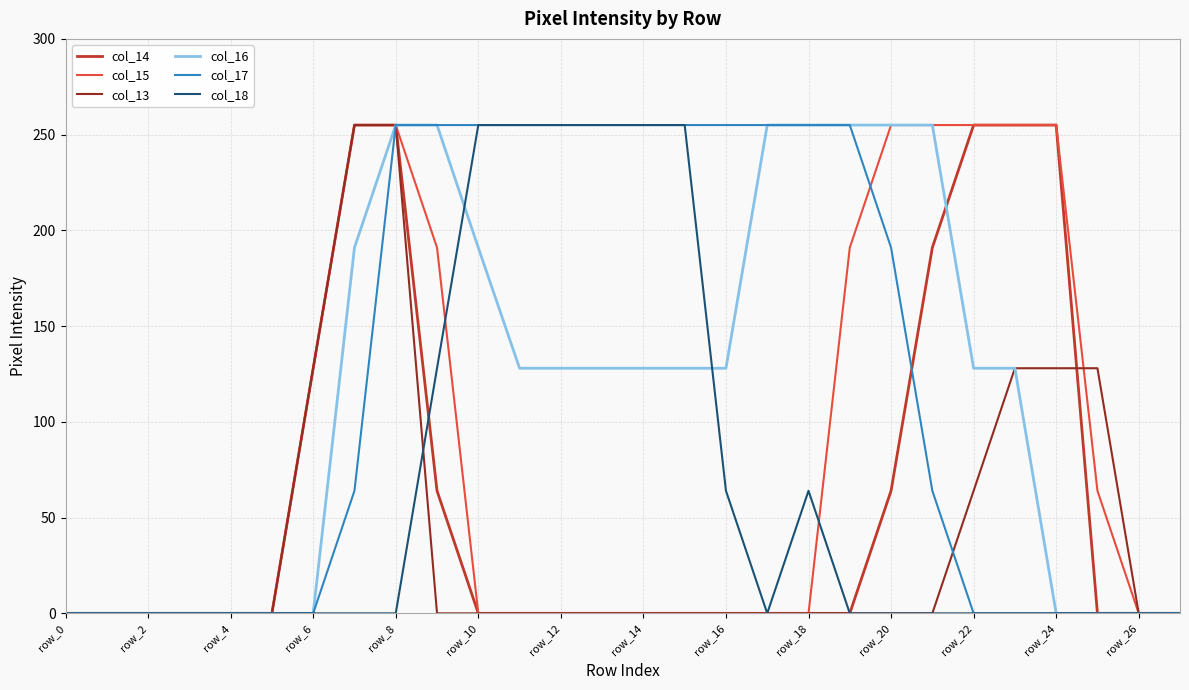

What are all the series names shown in the legend?

col_14, col_15, col_13, col_16, col_17, col_18